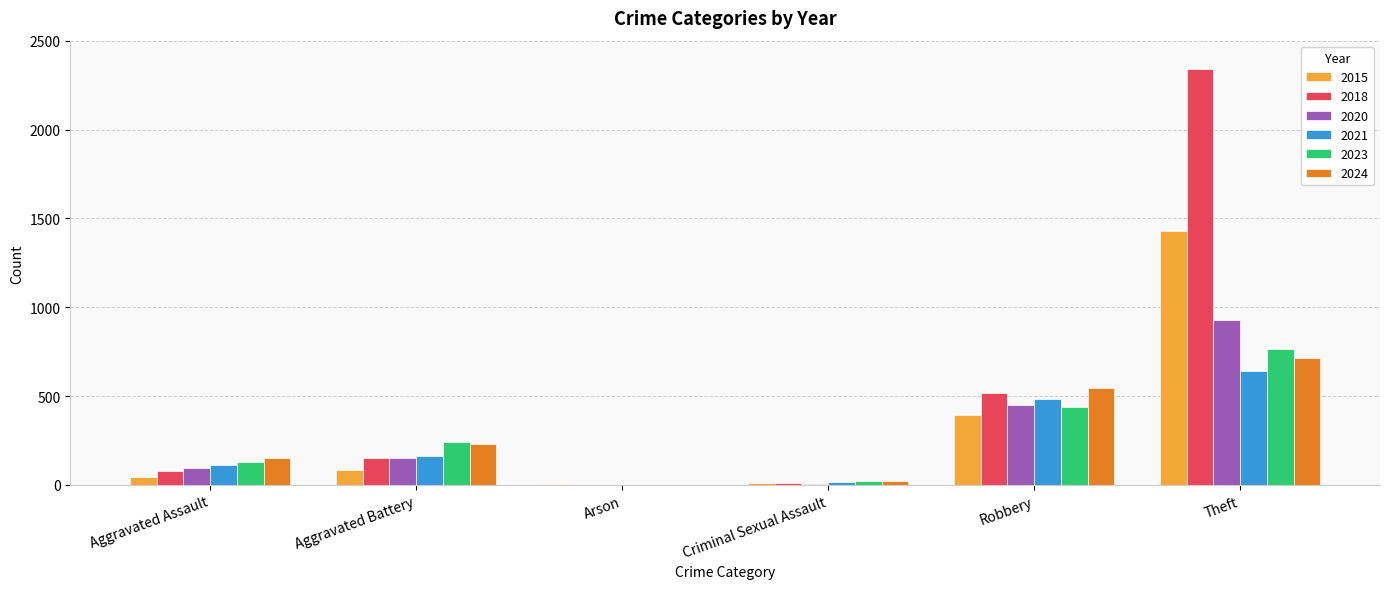

Between Aggravated Battery and Robbery, which series saw the biggest shift?

2018